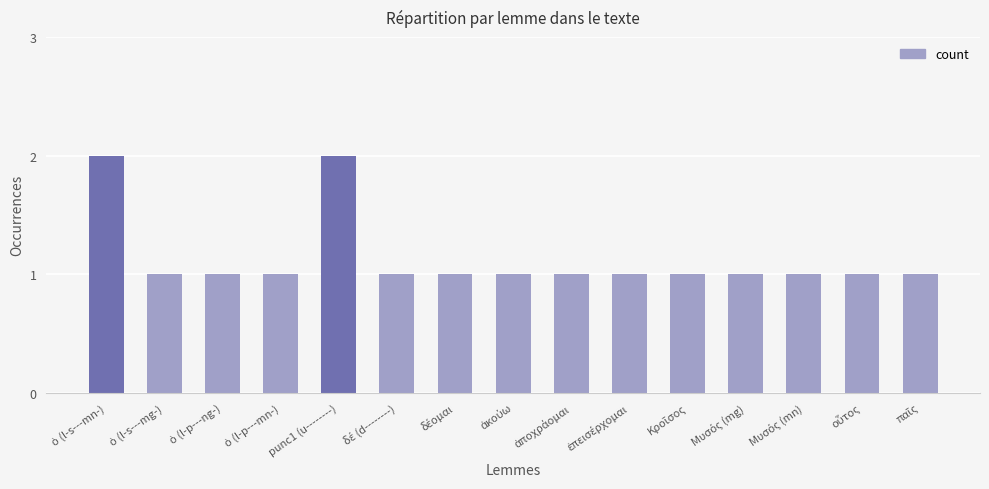

What is the value of the 8th bar from the left?

1